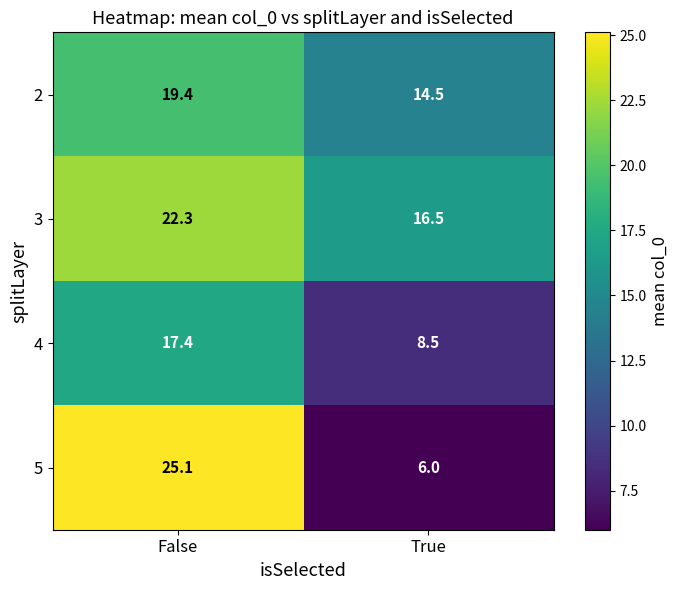

Which series has the widest spread of values?

5